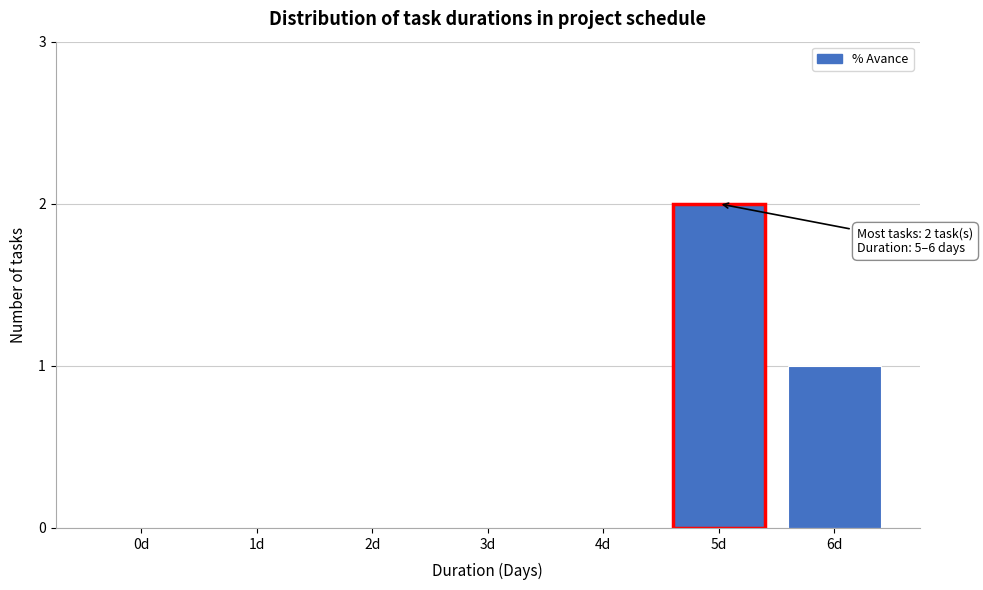

Reading right to left, extract all data points from this chart.

6d=1	5d=2	4d=0	3d=0	2d=0	1d=0	0d=0